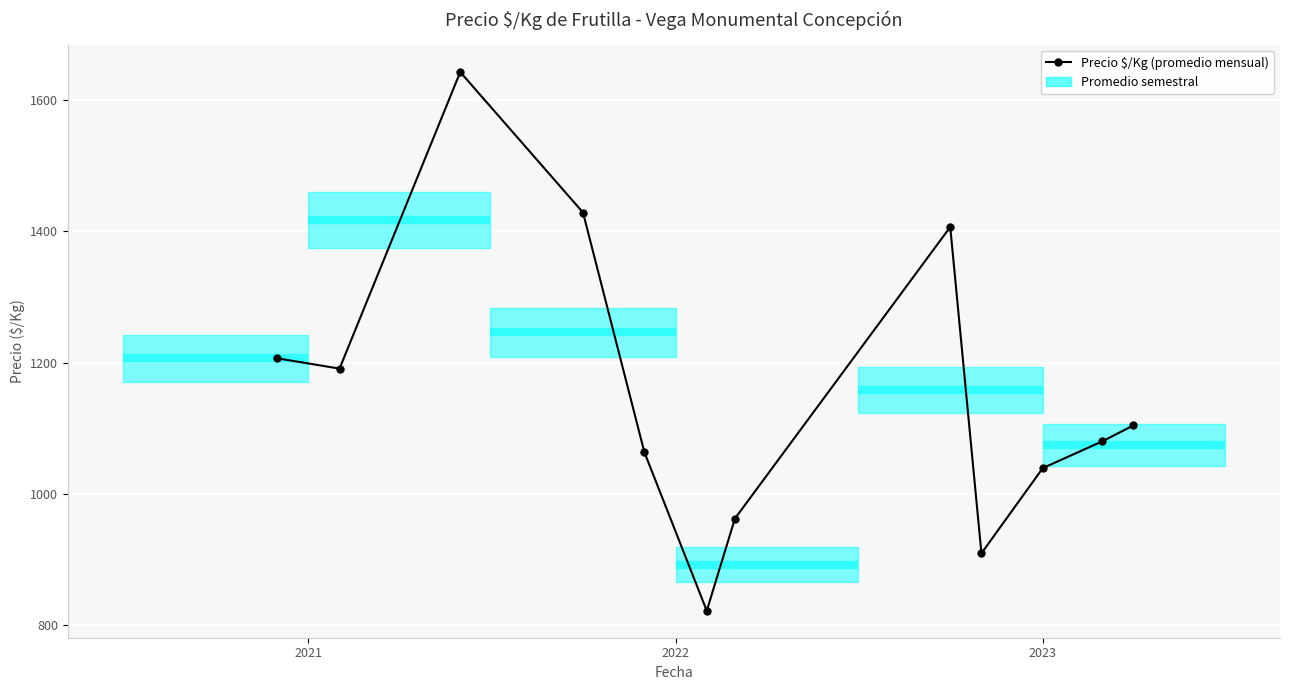

What is the average value?

1154.5